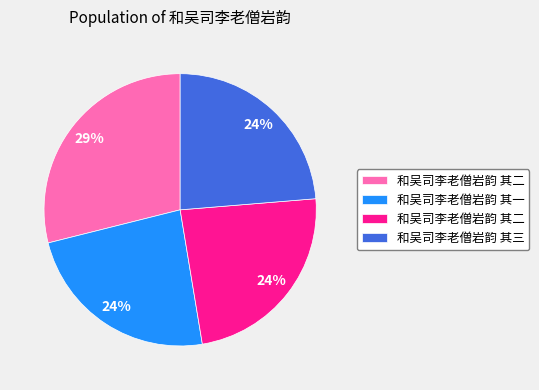

Is there any slice that represents more than half of the pie?

No